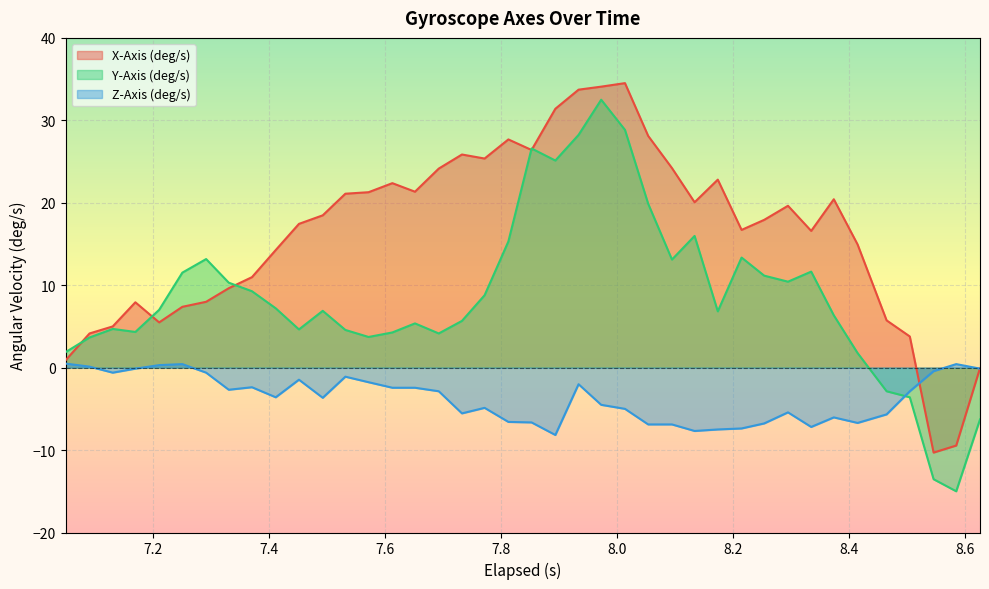

Reading right to left, list all the values displayed in this chart.

X-Axis (deg/s): -0.1	-9.5	-10.3	3.8	5.7	14.9	20.4	16.6	19.6	17.9	16.7	22.8	20.1	24.2	28.1	34.5	34.1	33.7	31.4	26.4	27.7	25.4	25.9	24.1	21.3	22.4	21.3	21.1	18.5	17.4	14.3	11.0	9.6	8.0	7.4	5.5	7.9	5.0	4.1	0.9
Y-Axis (deg/s): -6.3	-15.0	-13.5	-3.6	-2.9	1.8	6.3	11.6	10.4	11.2	13.4	6.8	16.0	13.1	19.9	28.8	32.5	28.2	25.1	26.6	15.3	8.8	5.7	4.1	5.4	4.3	3.7	4.6	6.9	4.6	7.2	9.3	10.3	13.2	11.5	7.0	4.3	4.7	3.7	1.9
Z-Axis (deg/s): -0.1	0.4	-0.4	-2.9	-5.7	-6.7	-6.0	-7.2	-5.4	-6.8	-7.4	-7.5	-7.7	-6.9	-6.9	-5.0	-4.5	-2.0	-8.2	-6.6	-6.6	-4.9	-5.5	-2.9	-2.4	-2.4	-1.8	-1.1	-3.7	-1.5	-3.6	-2.4	-2.7	-0.6	0.4	0.3	-0.1	-0.6	0.1	0.5